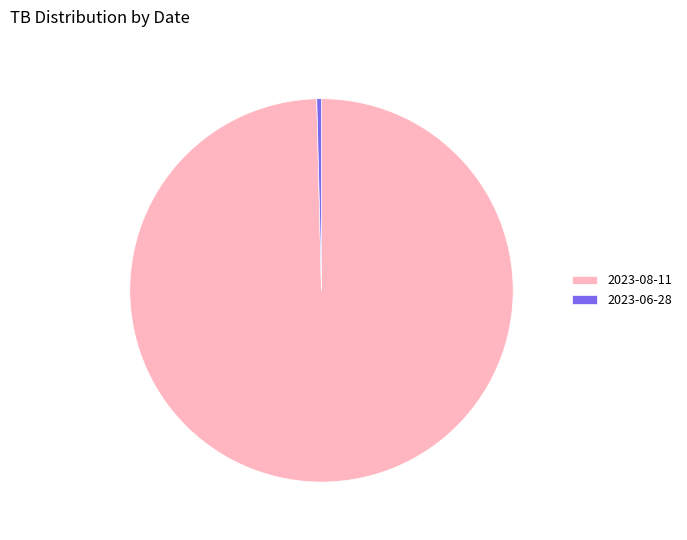

Which slice is the smallest?

2023-06-28